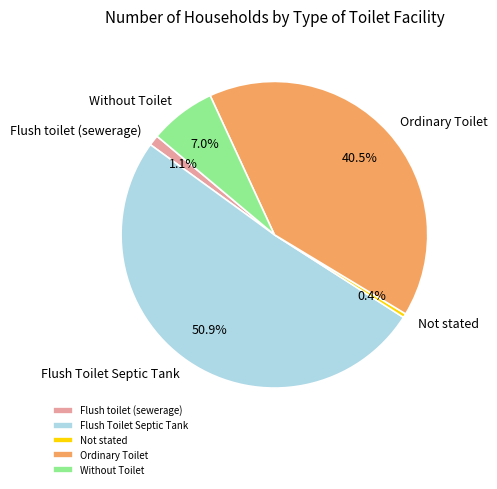

To the nearest percent, what percentage of the pie is Flush Toilet Septic Tank?

51%